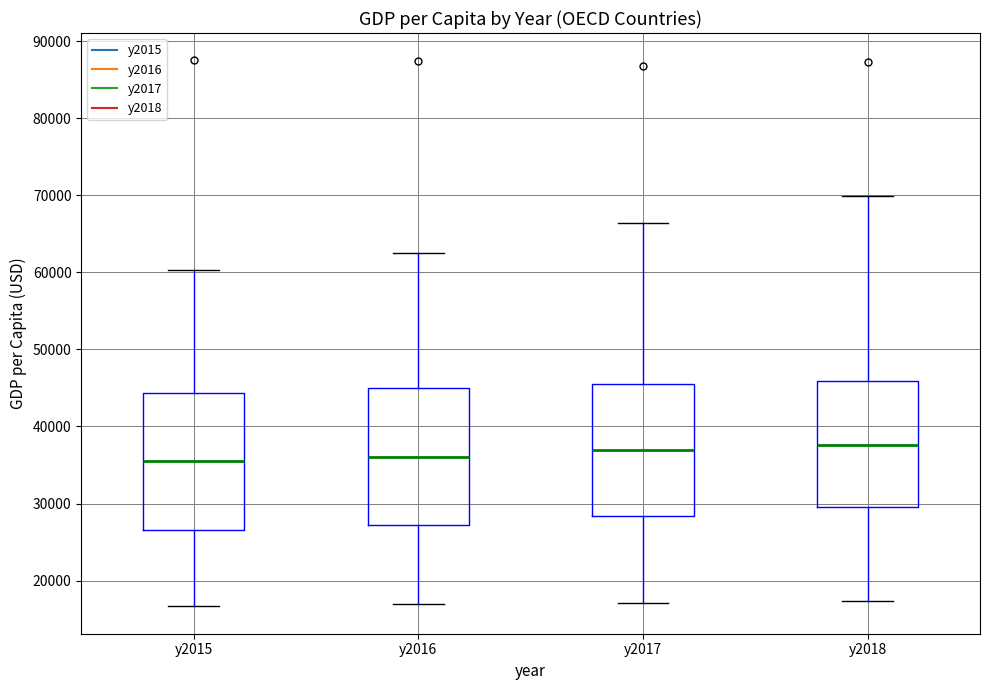

Where does the lower whisker of the box for y2017 end on the y-axis? The values are not printed on the chart, so give them approximately, as read against the axis.

17000